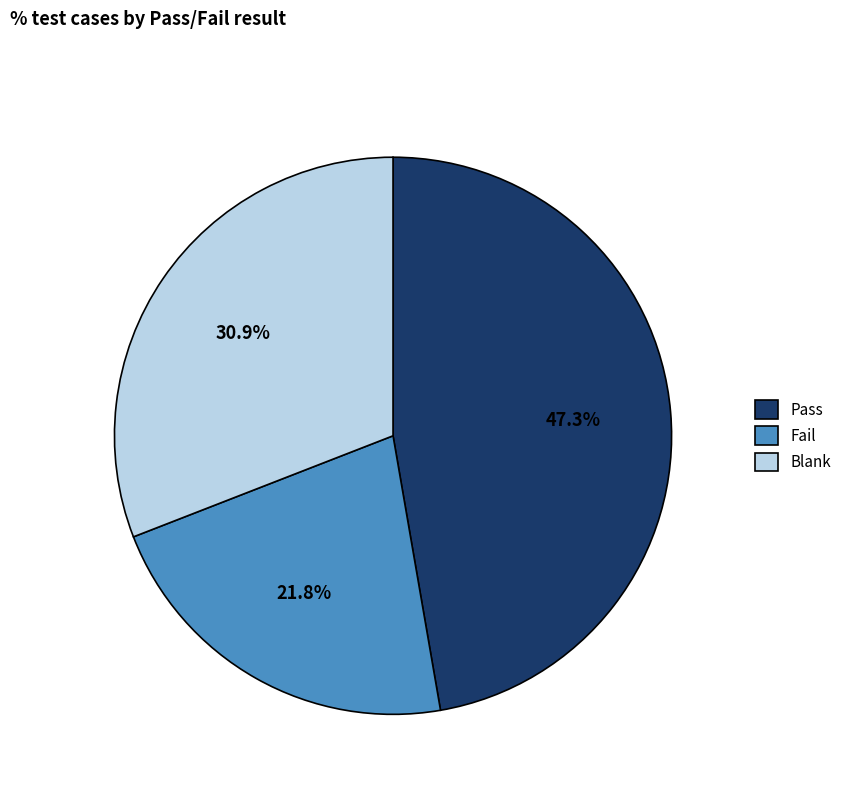

To the nearest percent, what is the difference between the largest and smallest slice percentages?

25%